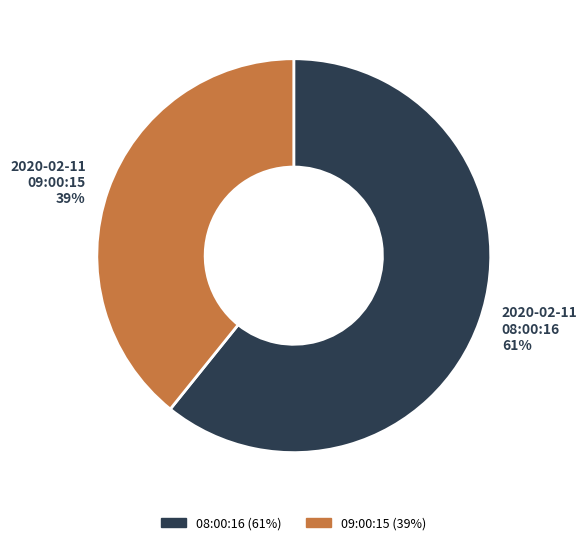

Combined, do 2020-02-11 08:00:16 61% and 2020-02-11 09:00:15 39% account for over 50%?

Yes